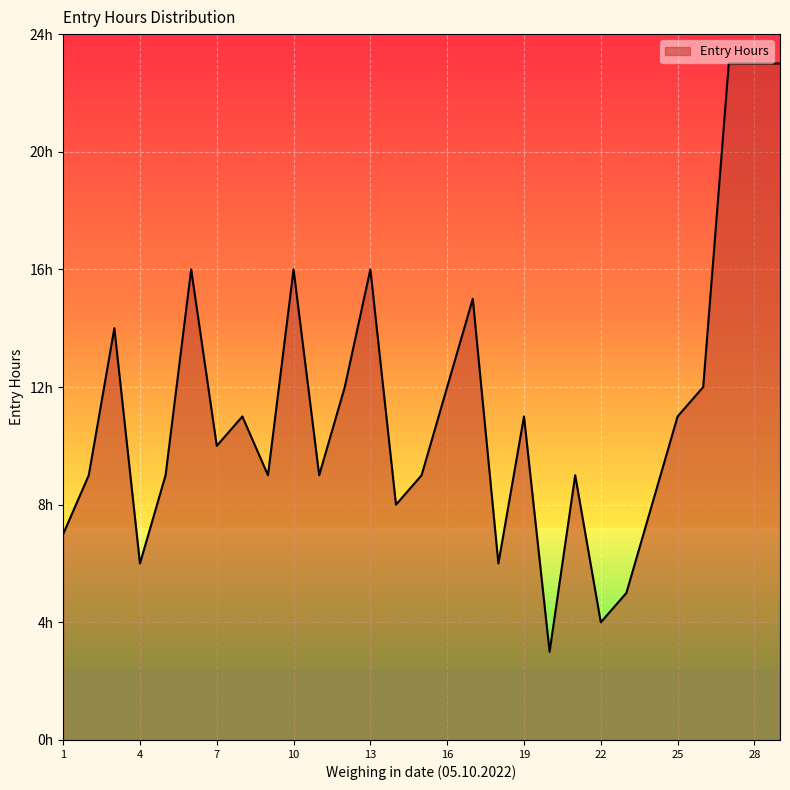

What is the sum of all values?

326